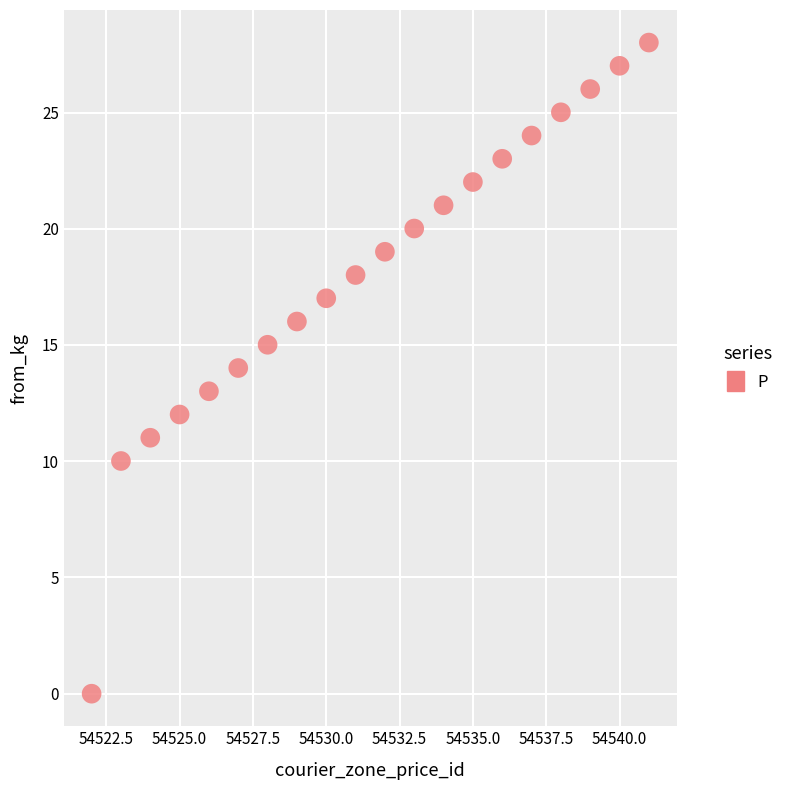

What is the range of X values (max minus min)?

19.0